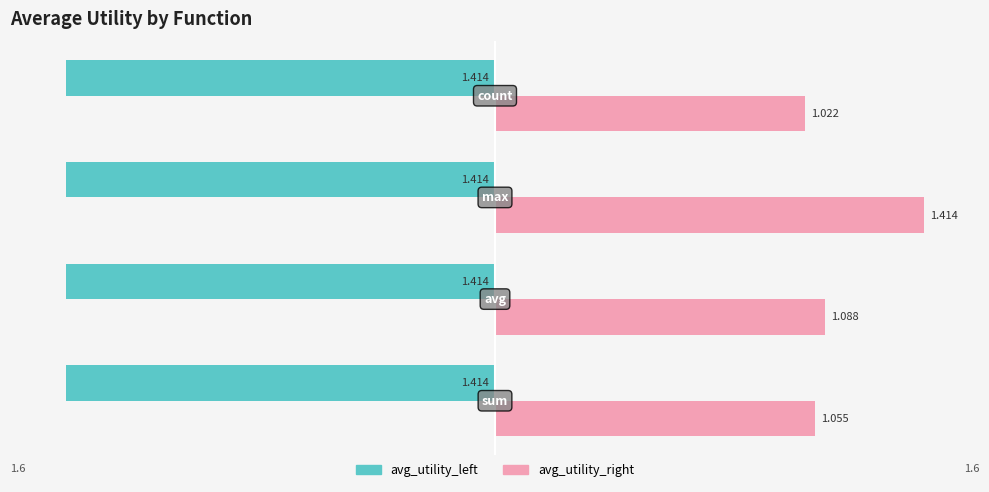

Which series has the largest total across all categories?

avg_utility_right